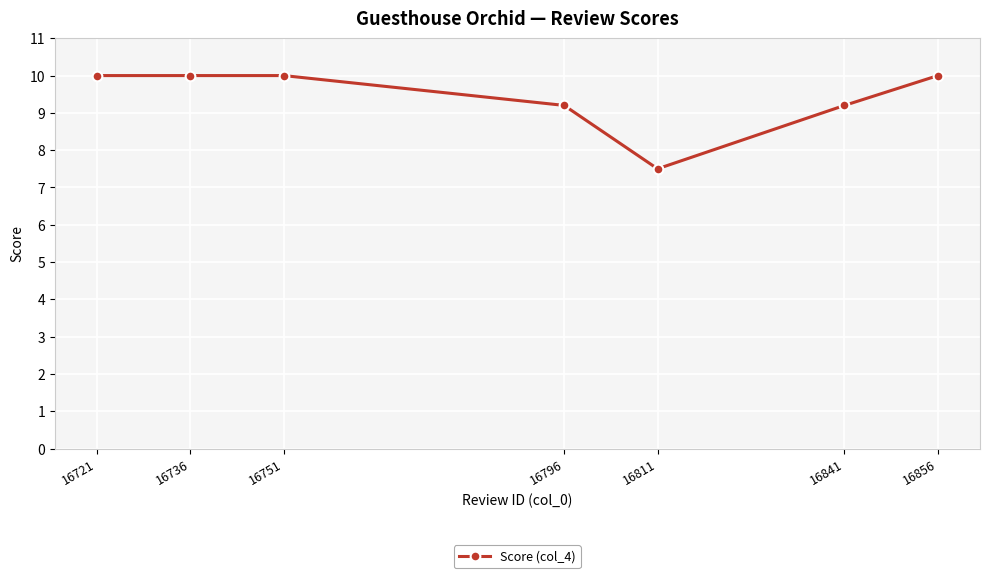

True or false: there are more than 1 points higher than both neighbors.

False